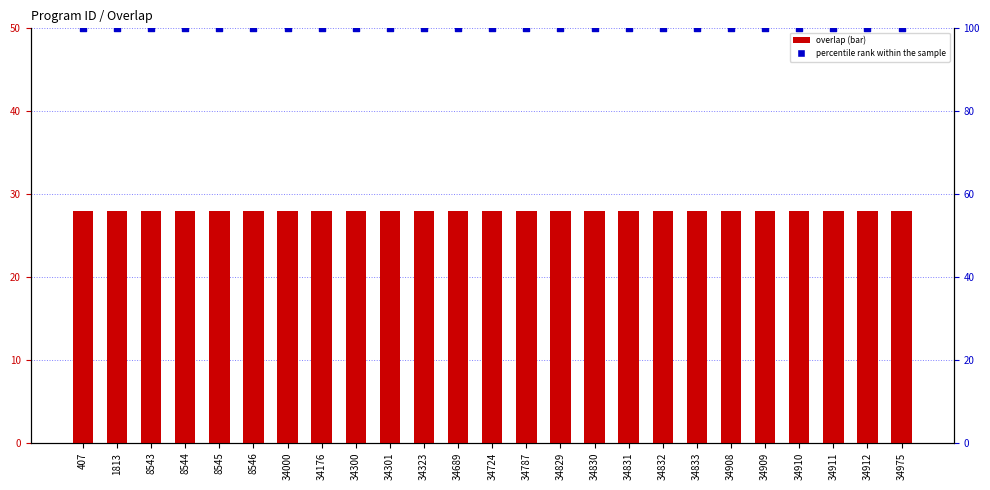

Which series contains the highest Y value?

percentile rank within the sample